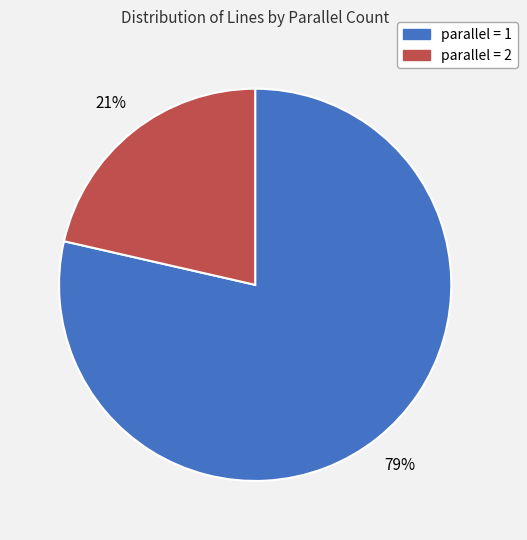

Is there a majority slice in this chart?

Yes